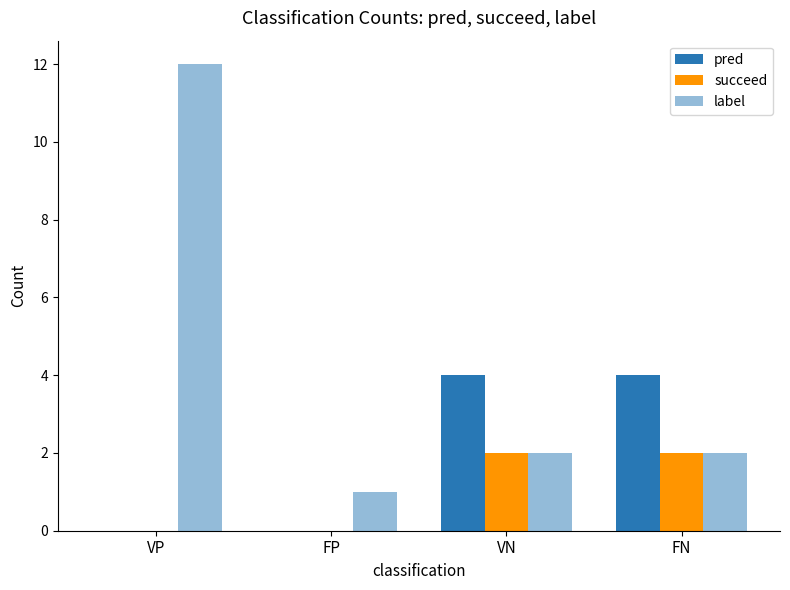

Read the label value at VP, to the nearest 5.

10